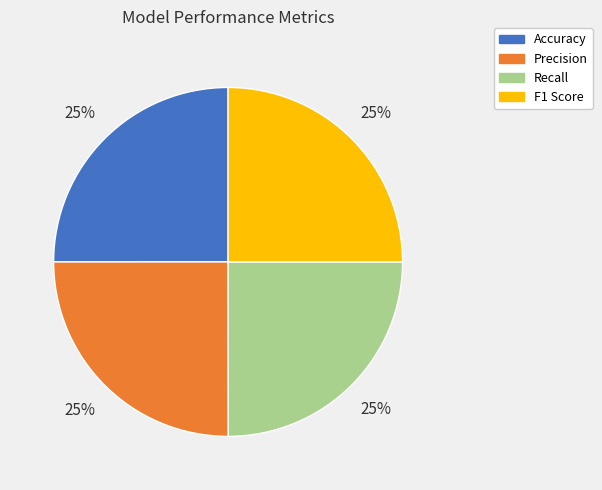

To the nearest percent, what is the combined percentage of Precision and Accuracy?

50%